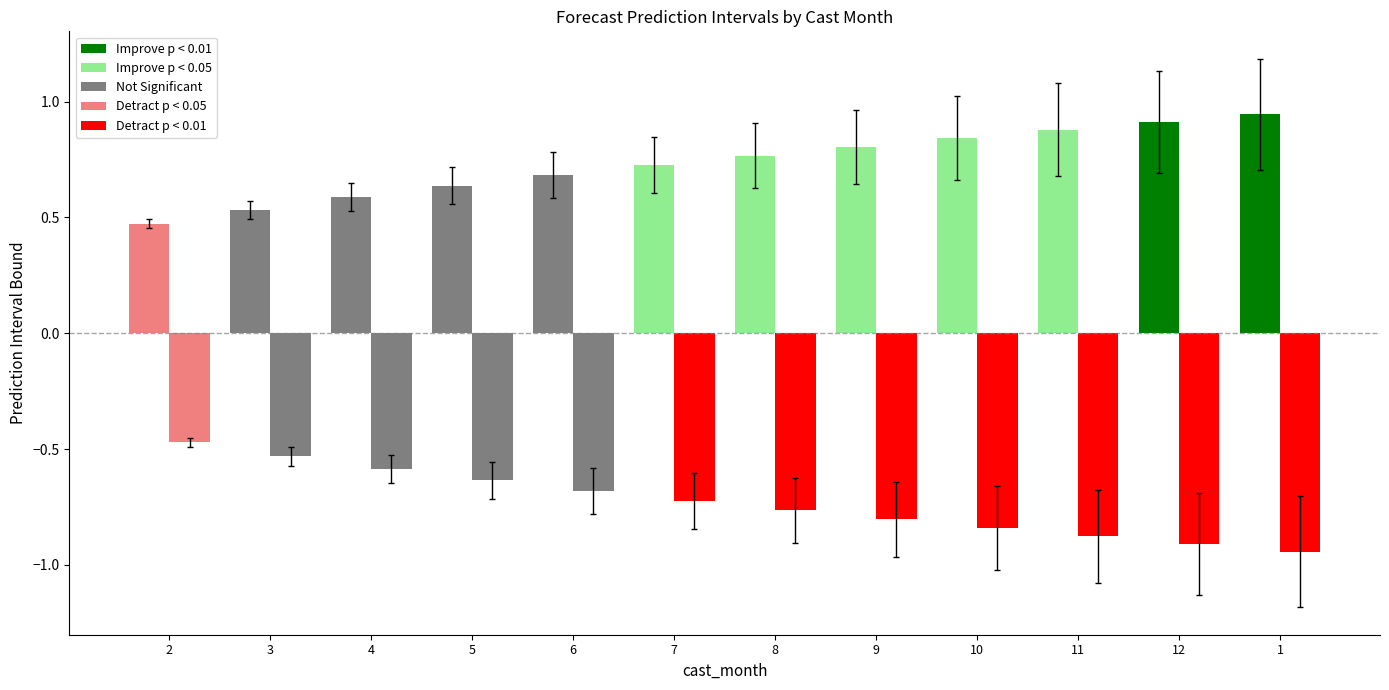

How many data points does each series have?

12